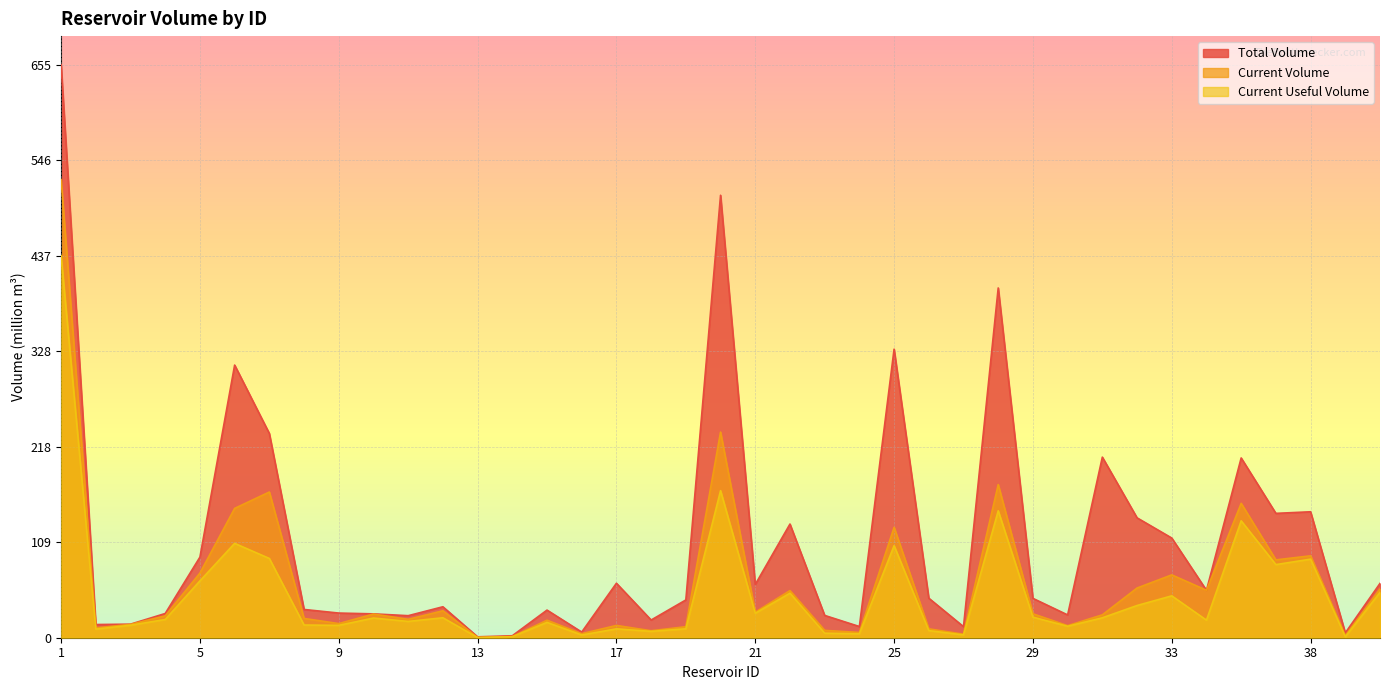

The value of current_volume at 29 is 27.4. True or false?

True